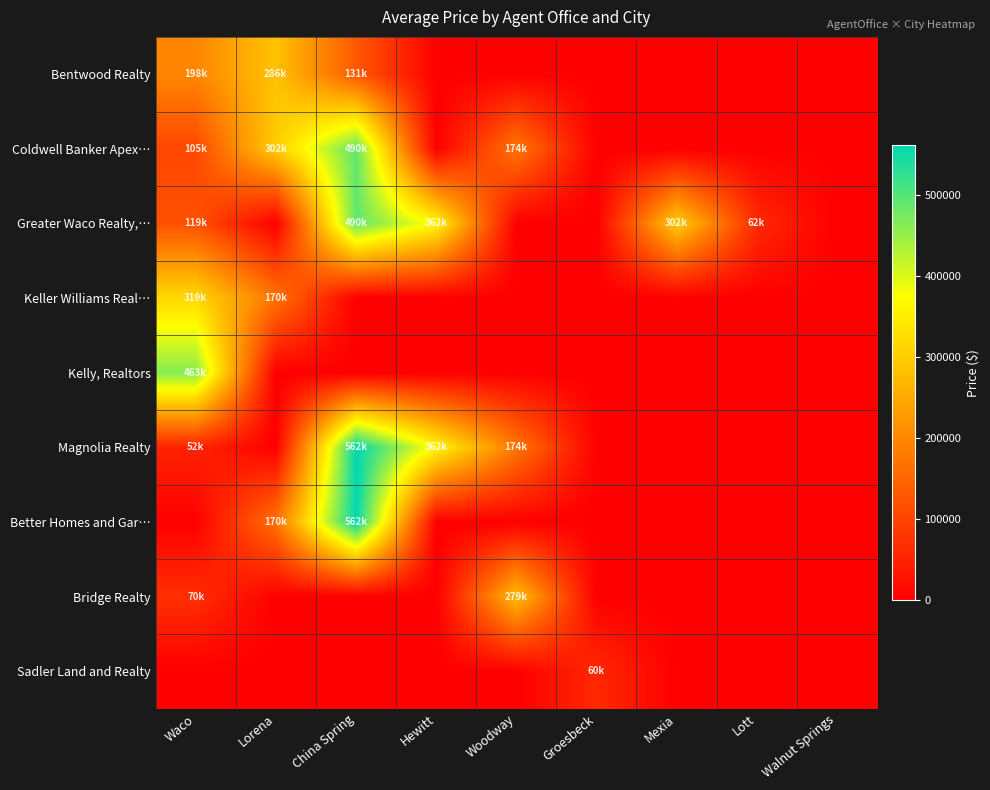

At which category does the chart reach its minimum across all series?

Hewitt